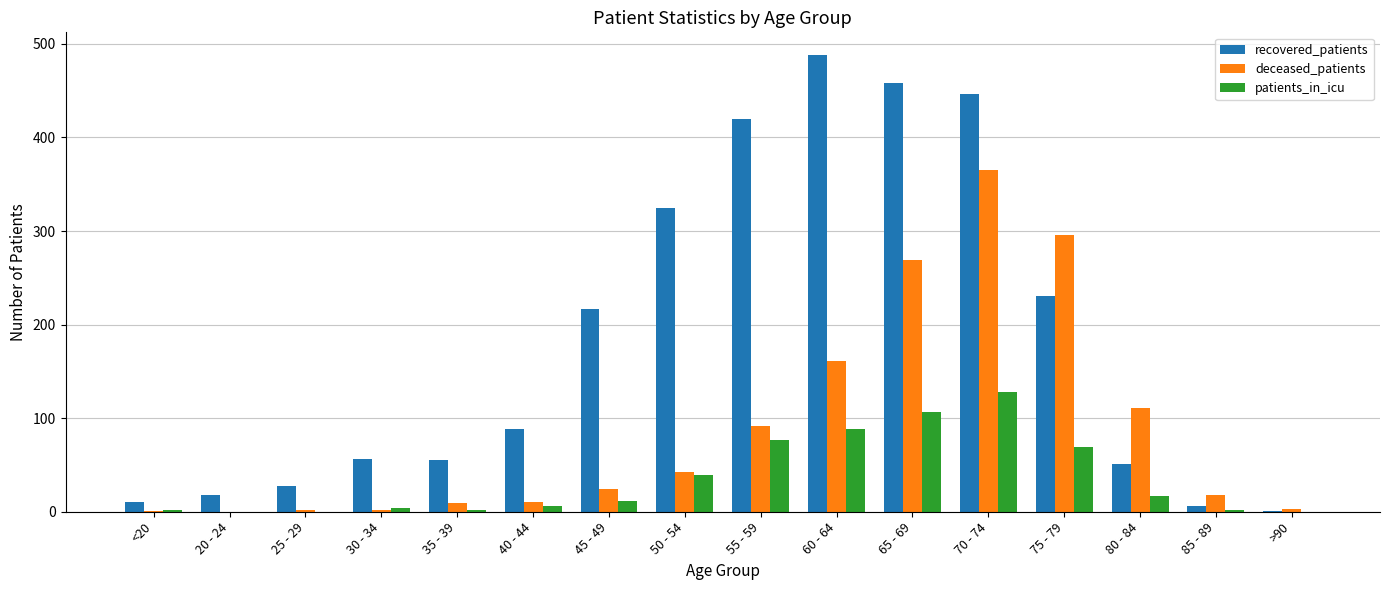

What are all the series names shown in the legend?

recovered_patients, deceased_patients, patients_in_icu